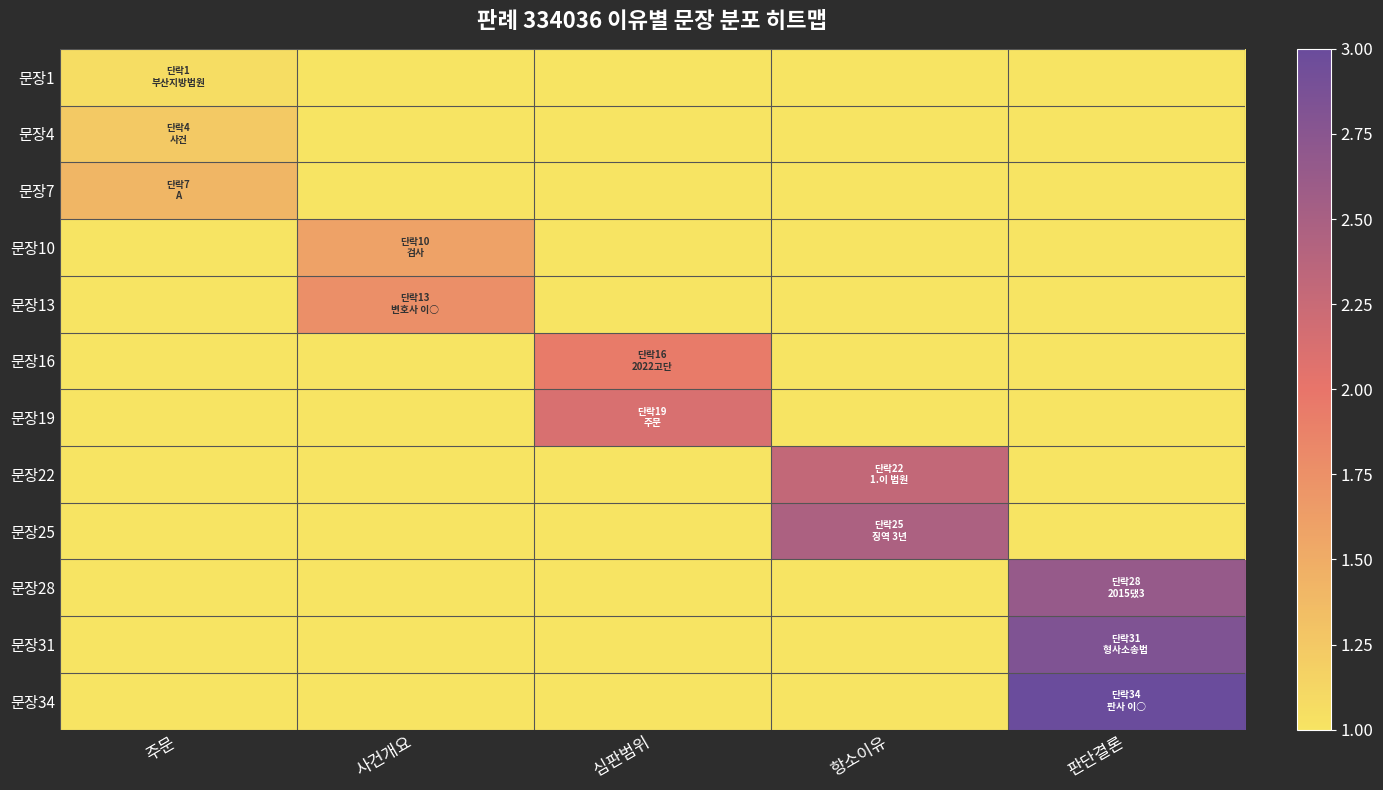

Reading right to left, list all the values displayed in this chart.

문장1: 판단결론=0.0	항소이유=0.0	심판범위=0.0	사건개요=0.0	주문=1.1
문장4: 판단결론=0.0	항소이유=0.0	심판범위=0.0	사건개요=0.0	주문=1.2
문장7: 판단결론=0.0	항소이유=0.0	심판범위=0.0	사건개요=0.0	주문=1.4
문장10: 판단결론=0.0	항소이유=0.0	심판범위=0.0	사건개요=1.6	주문=0.0
문장13: 판단결론=0.0	항소이유=0.0	심판범위=0.0	사건개요=1.8	주문=0.0
문장16: 판단결론=0.0	항소이유=0.0	심판범위=1.9	사건개요=0.0	주문=0.0
문장19: 판단결론=0.0	항소이유=0.0	심판범위=2.1	사건개요=0.0	주문=0.0
문장22: 판단결론=0.0	항소이유=2.3	심판범위=0.0	사건개요=0.0	주문=0.0
문장25: 판단결론=0.0	항소이유=2.5	심판범위=0.0	사건개요=0.0	주문=0.0
문장28: 판단결론=2.6	항소이유=0.0	심판범위=0.0	사건개요=0.0	주문=0.0
문장31: 판단결론=2.8	항소이유=0.0	심판범위=0.0	사건개요=0.0	주문=0.0
문장34: 판단결론=3.0	항소이유=0.0	심판범위=0.0	사건개요=0.0	주문=0.0